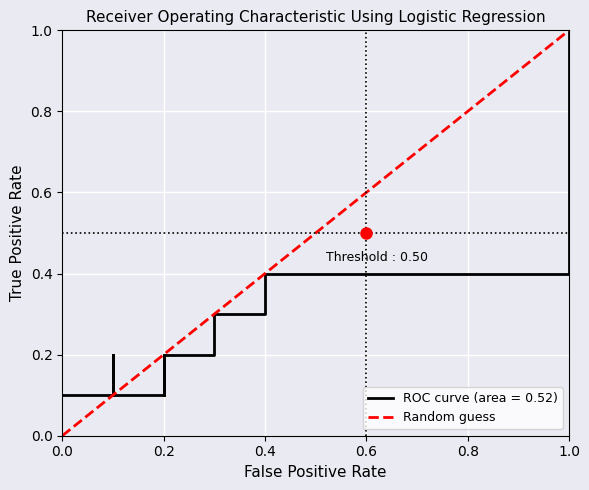

The value at 1.0 is 0. True or false?

False